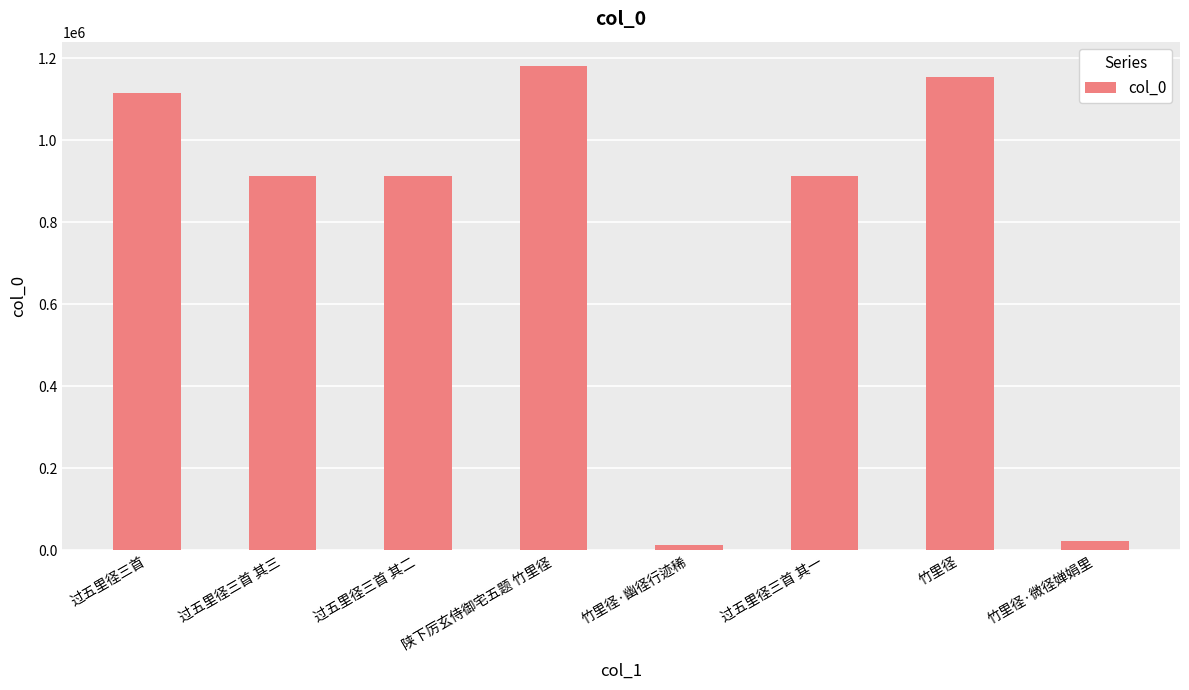

How many bars are there in total?

8